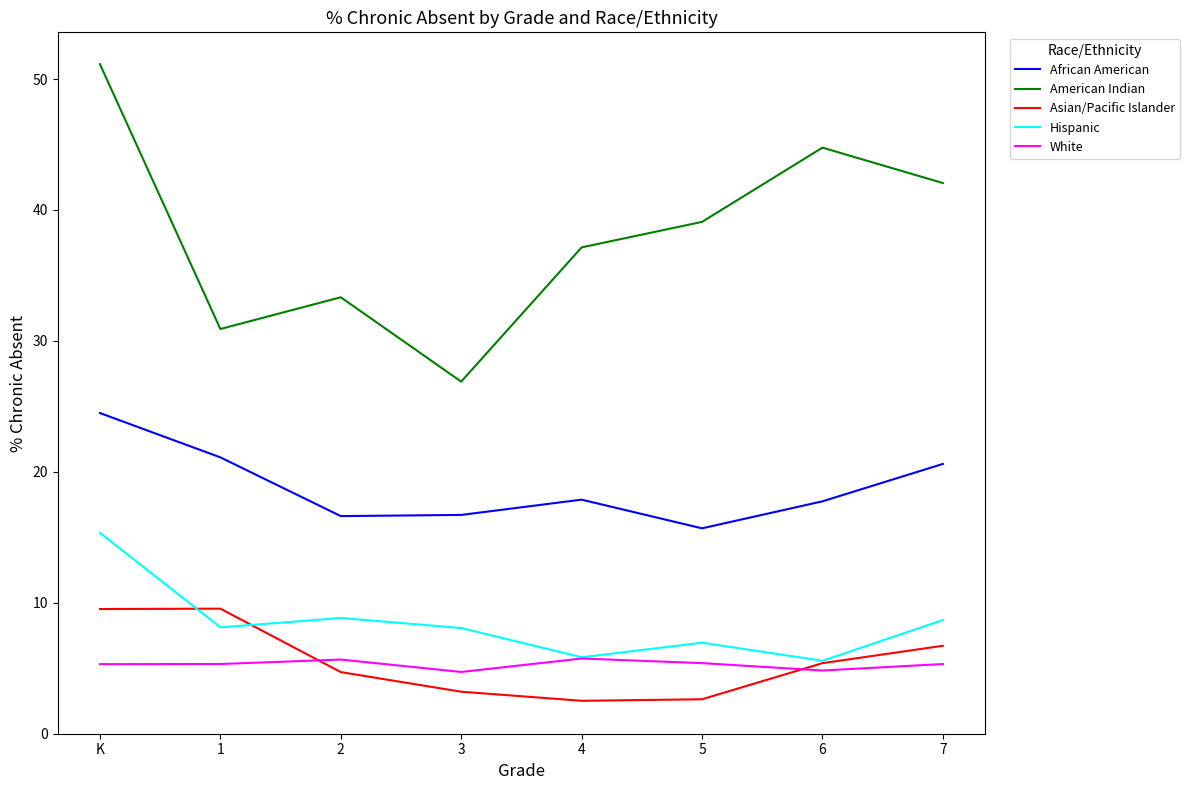

The American Indian series shows 27.0 at 5. True or false?

False